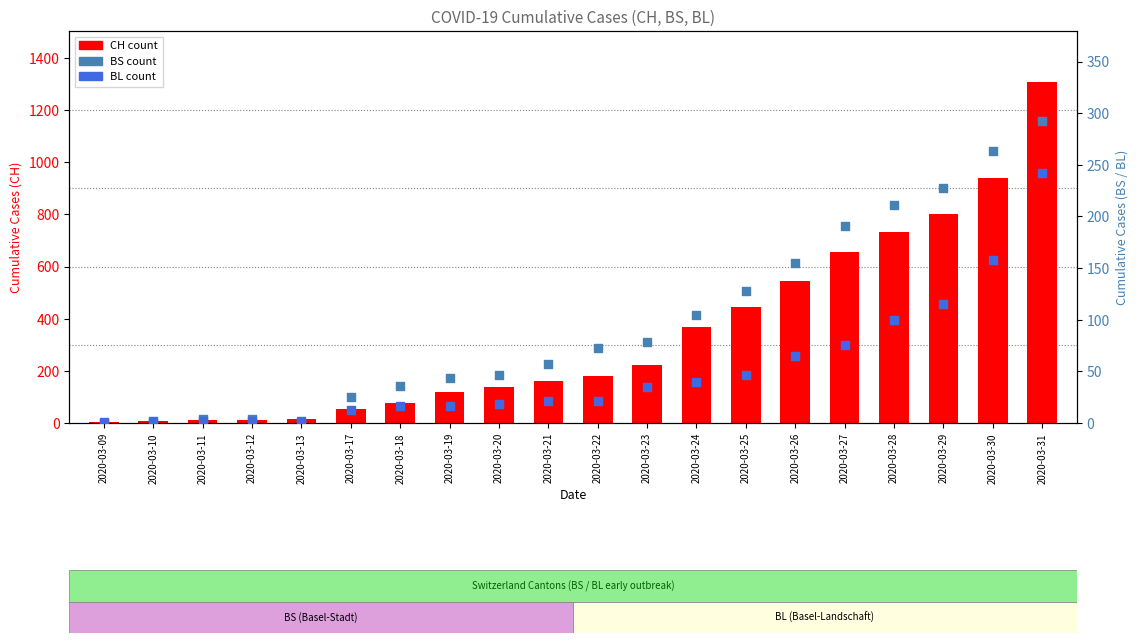

Which series has the largest total across all categories?

CH